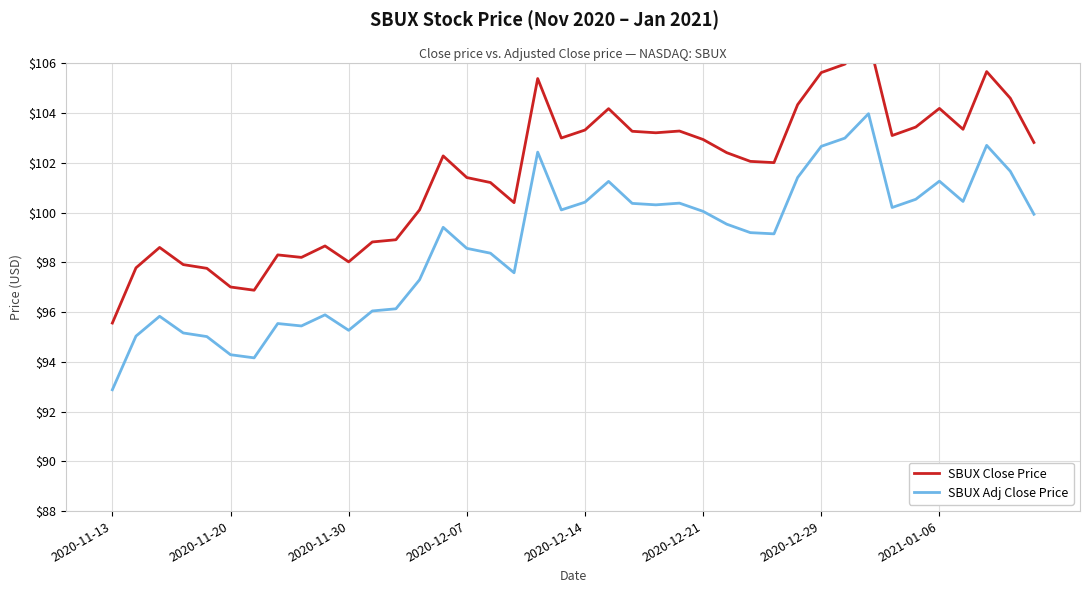

Which series has the largest range (max minus min)?

SBUX Close Price